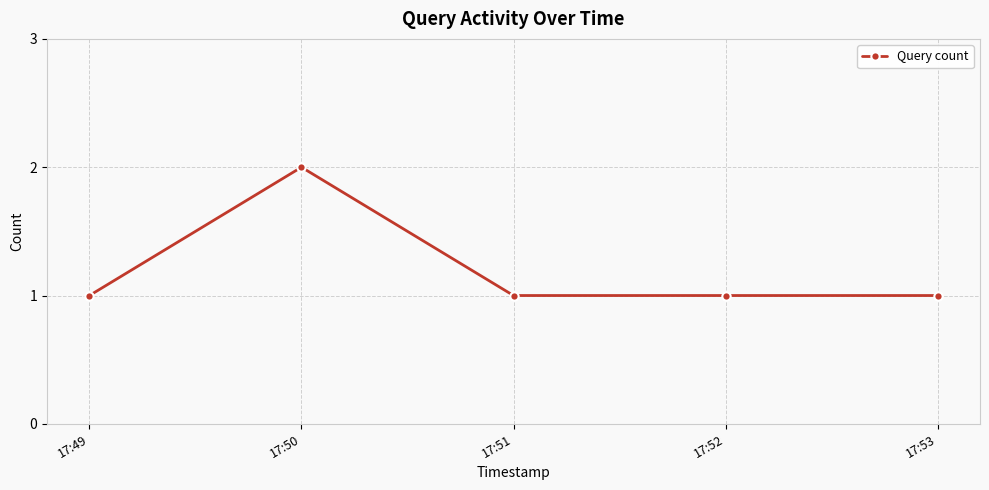

Which label corresponds to the largest value in the chart?

17:50